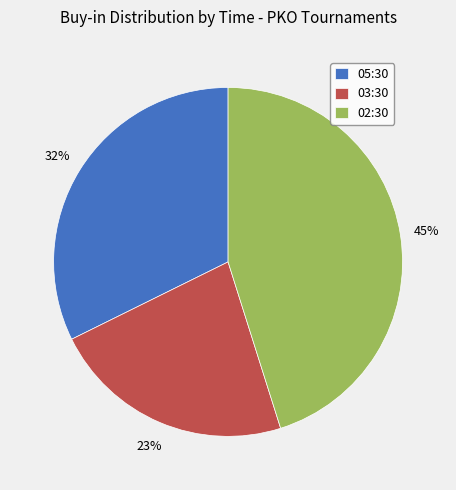

Is it true that 02:30 is 45% of the pie?

True